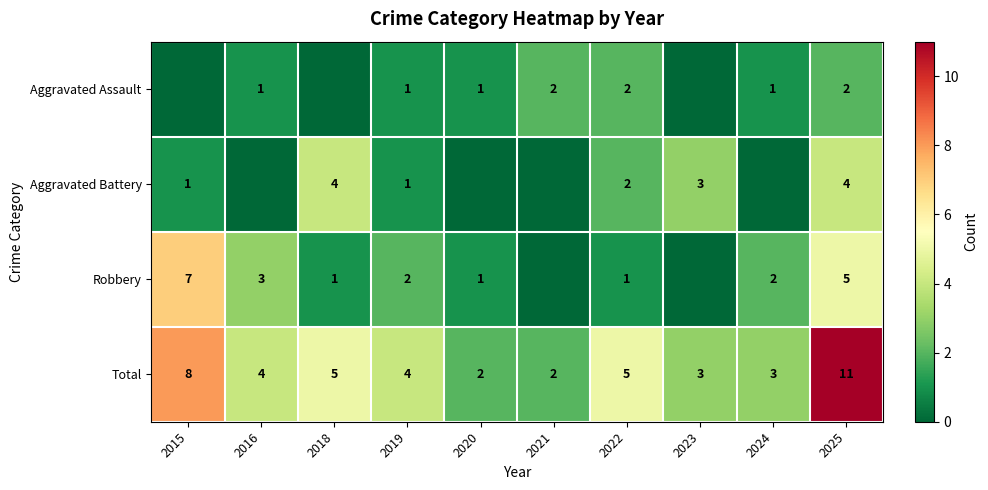

Read the Total value at 2015.

8